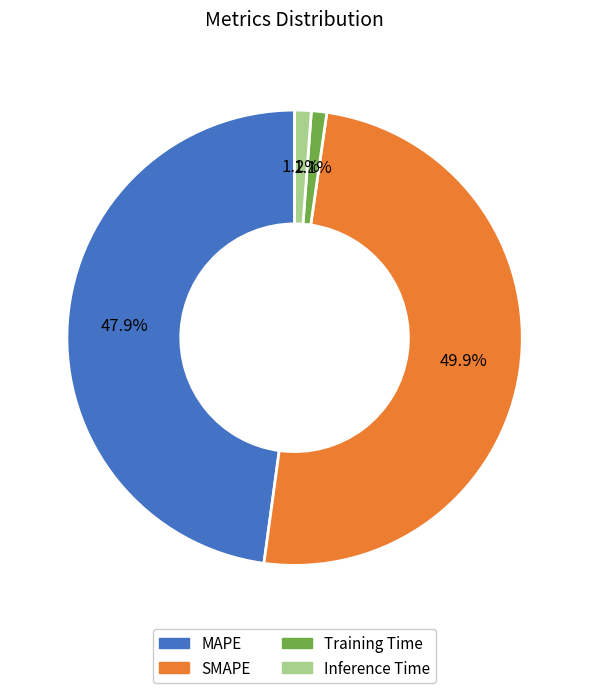

Is MAPE the majority of the pie?

No